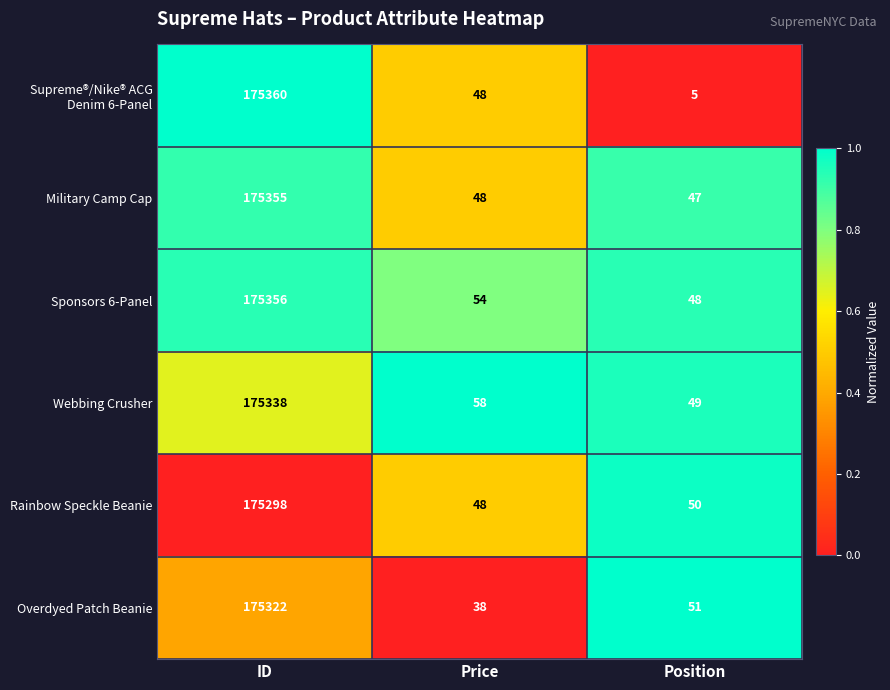

Which category has the highest value across all series?

ID